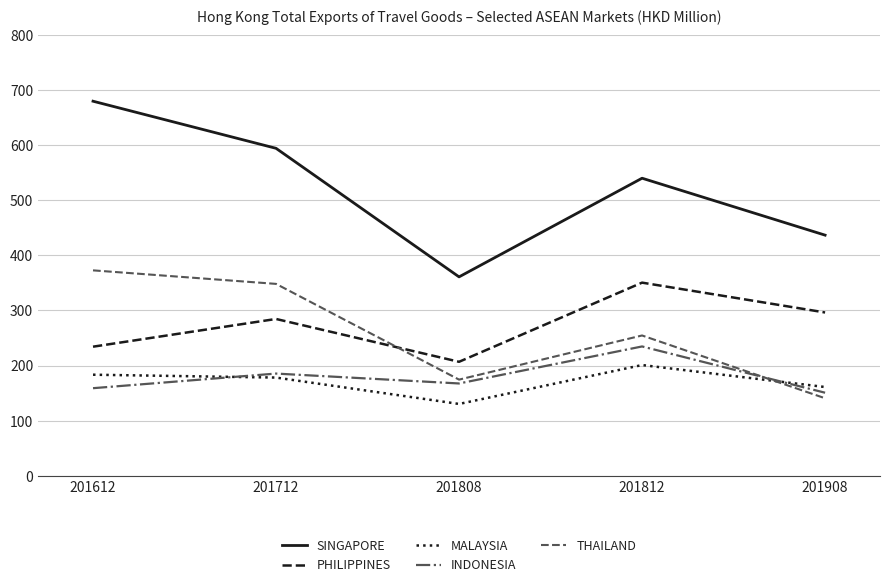

What is the average value of the SINGAPORE series?

522.6